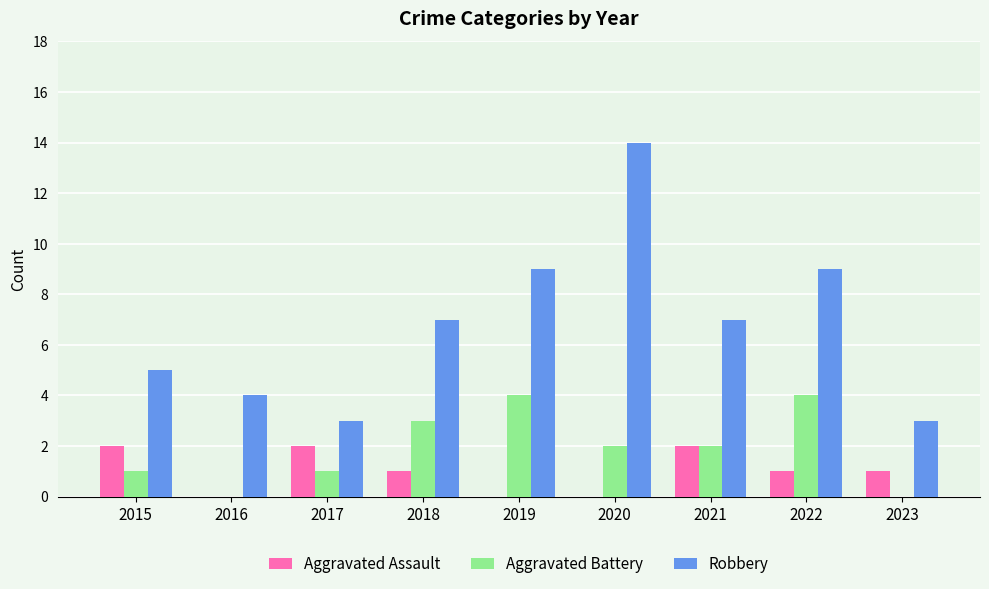

Count the number of categories in the chart.

9